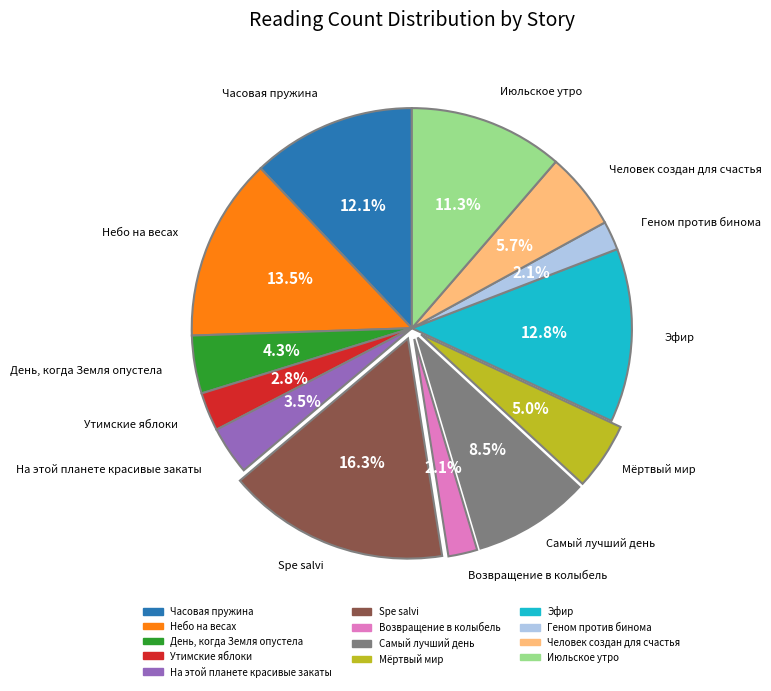

To the nearest percent, what is the difference between the largest and smallest slice percentages?

14%